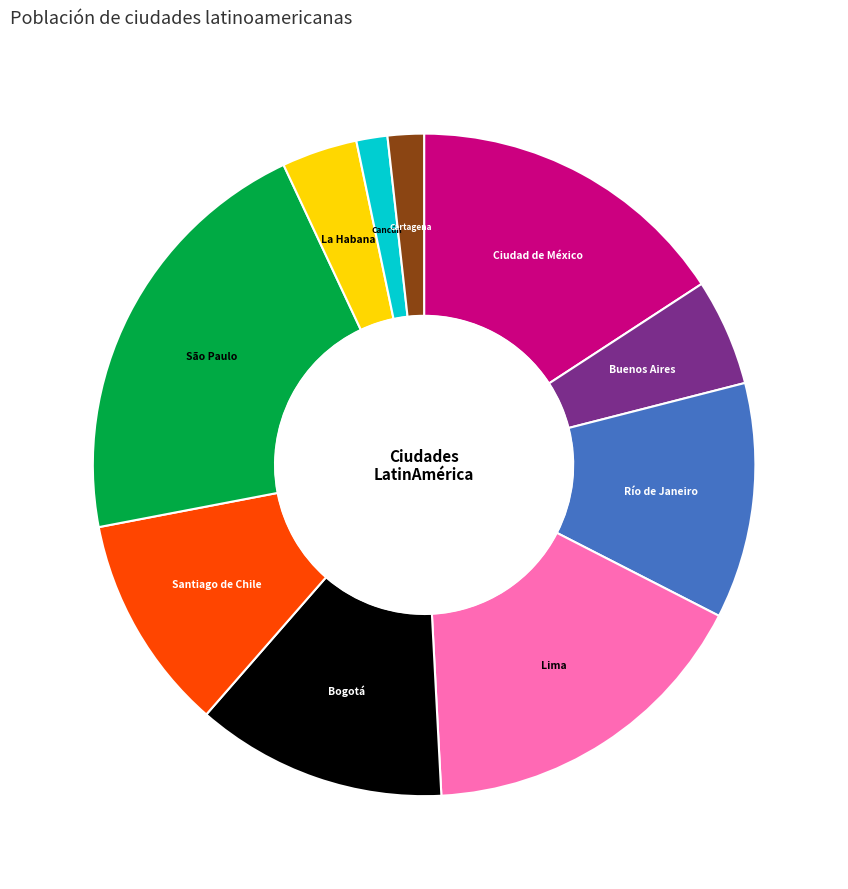

Does Cartagena represent more than half of the total?

No